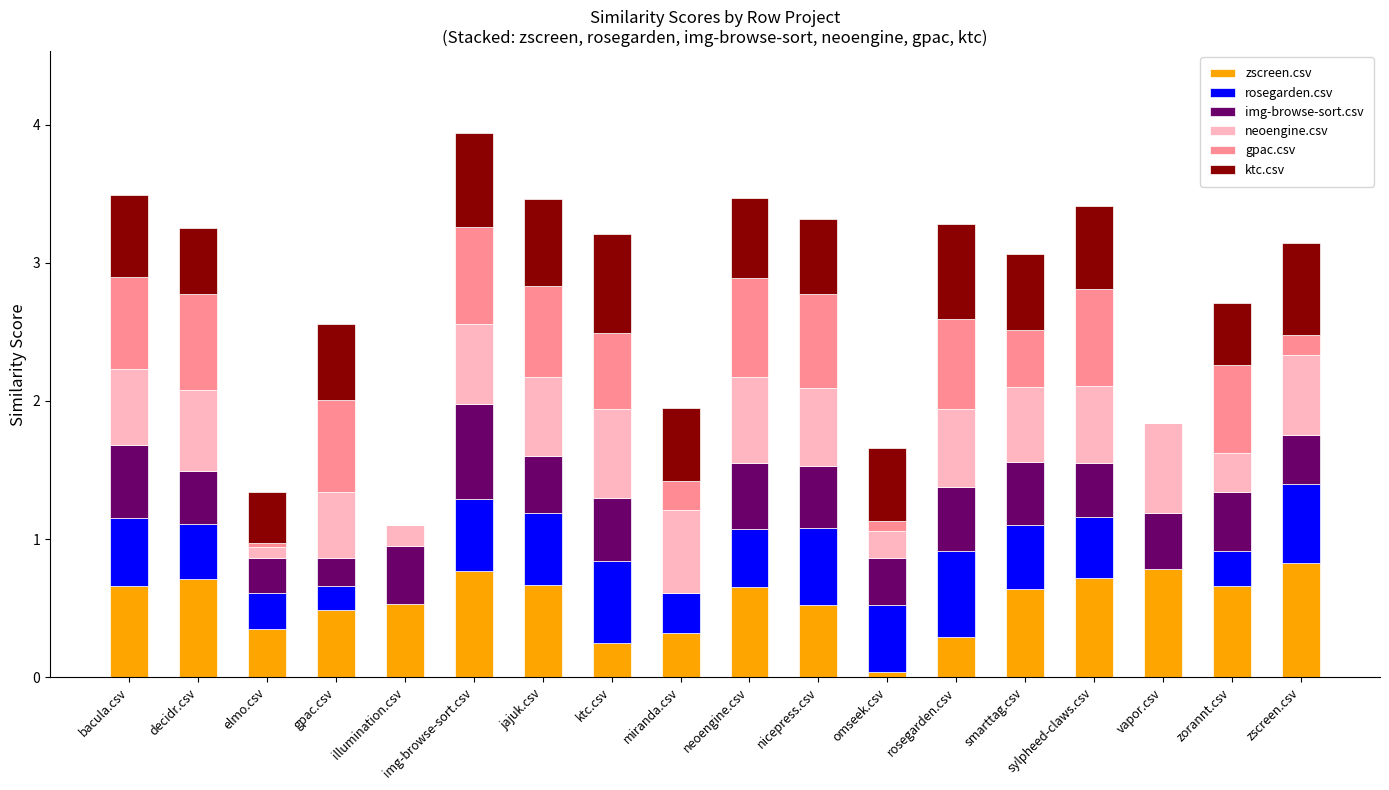

How many data points does each series have?

18